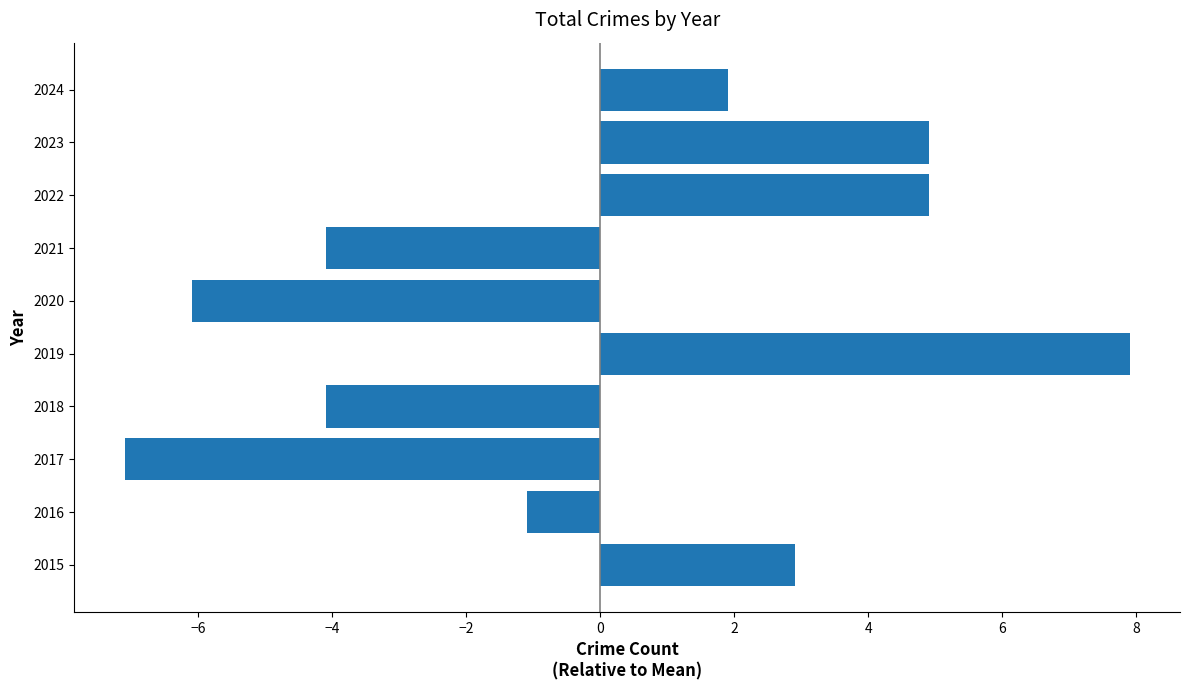

Where is the data nearest to the value 0?

2016